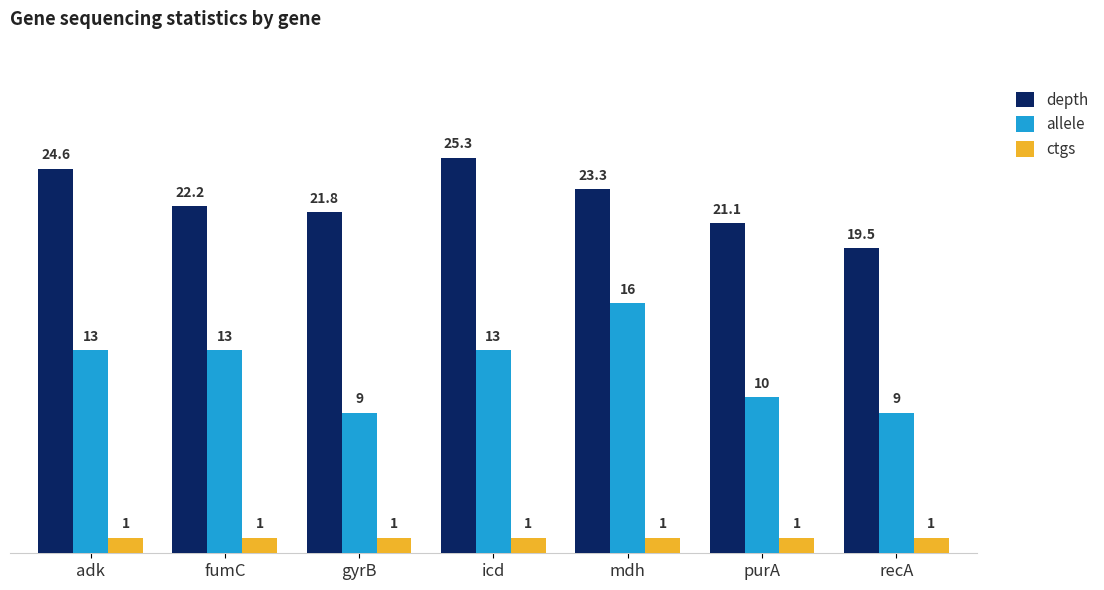

Reading left to right, transcribe all the data shown in this chart.

depth: adk=24.6	fumC=22.2	gyrB=21.8	icd=25.3	mdh=23.3	purA=21.1	recA=19.5
allele: adk=13.0	fumC=13.0	gyrB=9.0	icd=13.0	mdh=16.0	purA=10.0	recA=9.0
ctgs: adk=1.0	fumC=1.0	gyrB=1.0	icd=1.0	mdh=1.0	purA=1.0	recA=1.0